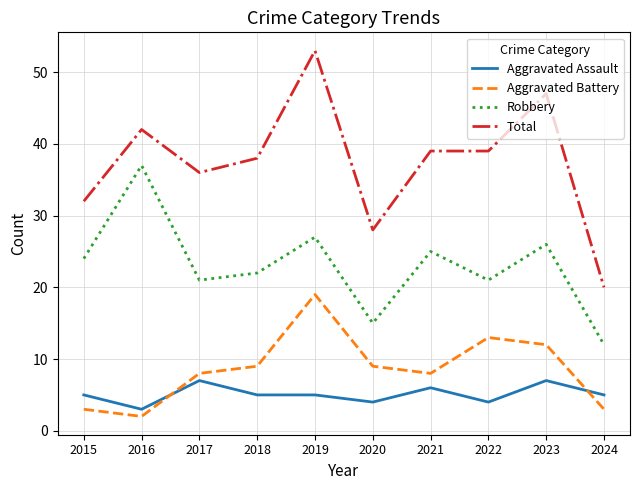

How many distinct data groups are displayed?

4